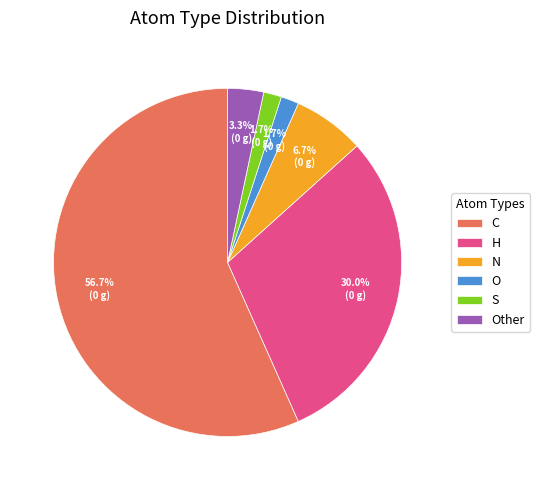

Is it true that Other is 17% of the pie?

False